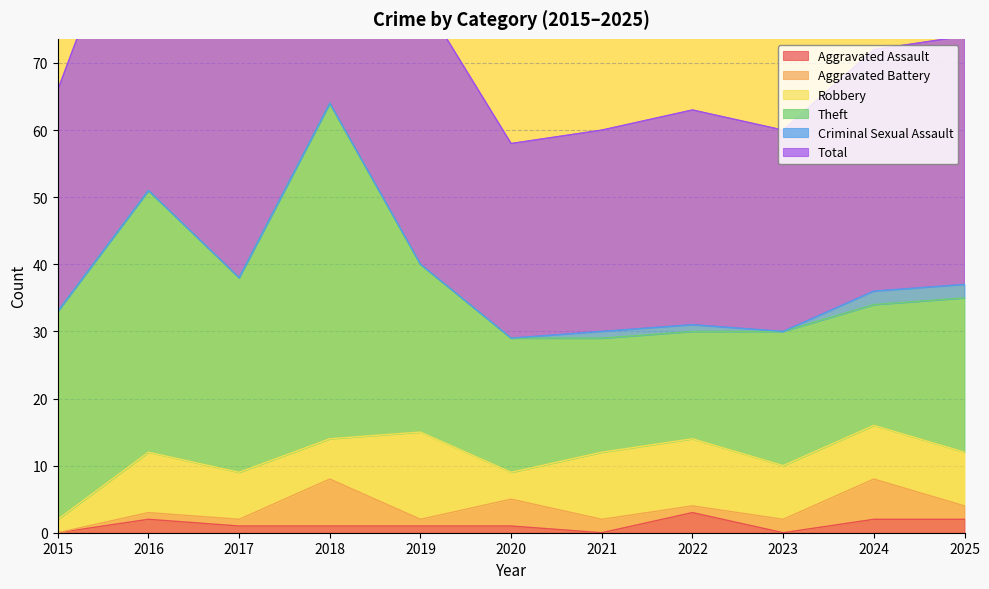

How many positive values does the Aggravated Battery series have?

10